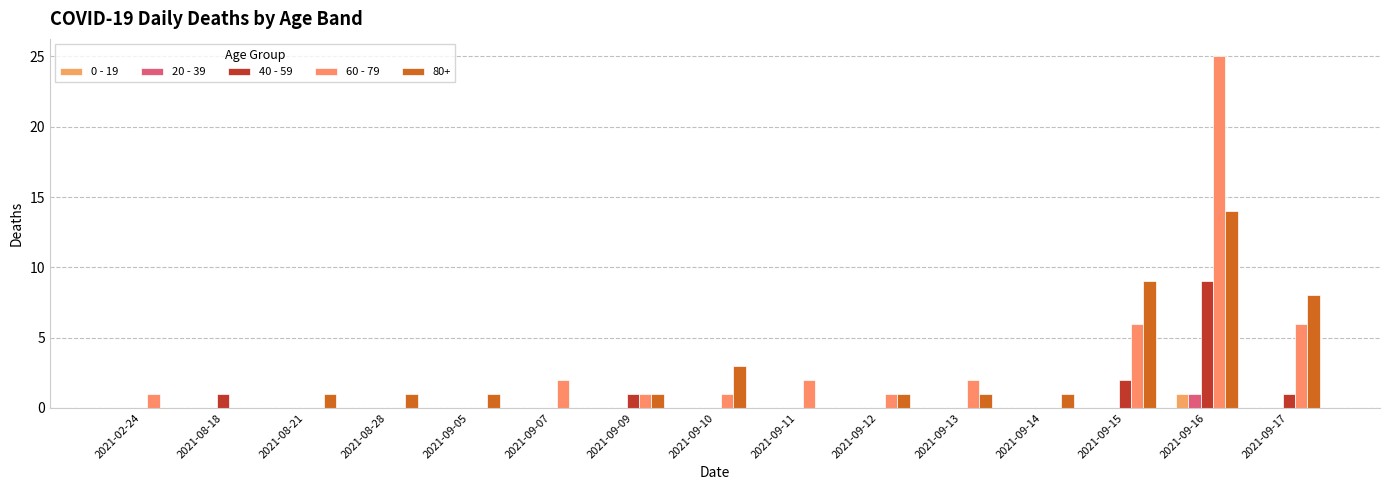

What are all the series names shown in the legend?

0 - 19, 20 - 39, 40 - 59, 60 - 79, 80+